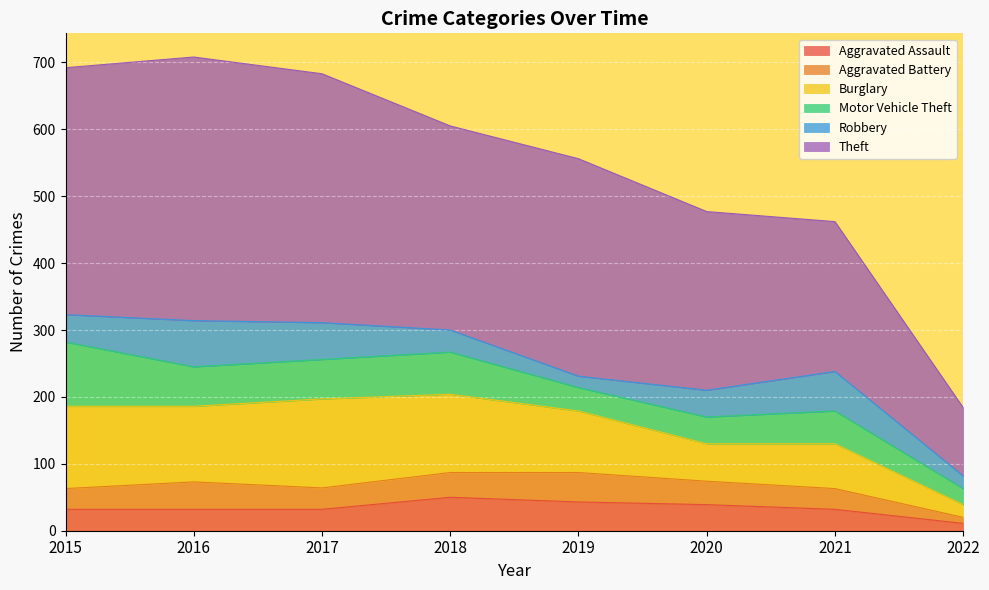

After their last crossing, which series has the higher values: Robbery or Motor Vehicle Theft?

Motor Vehicle Theft